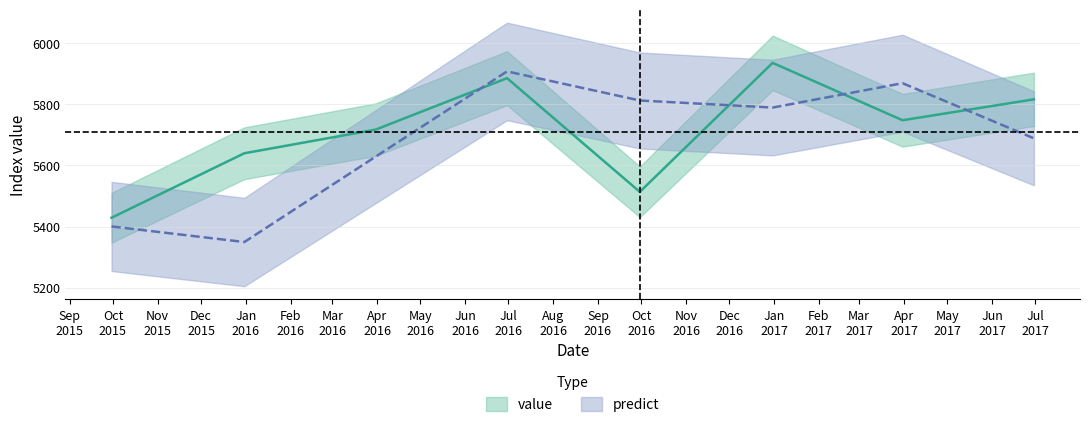

Which series has the largest range (max minus min)?

predict